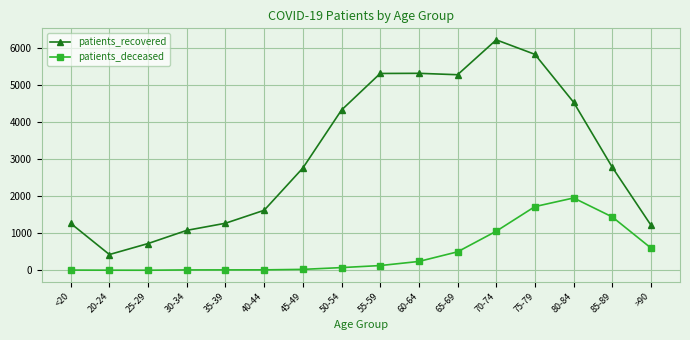

Which category has the lowest value in the patients_recovered series?

20-24